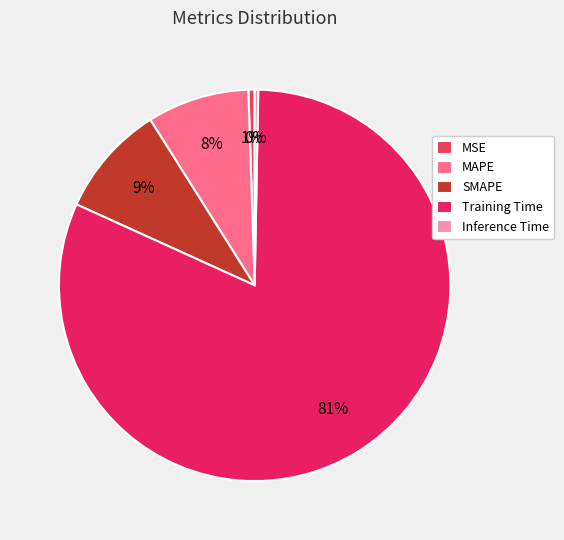

Combined, what portion of the pie is MAPE and Inference Time?

8.7%